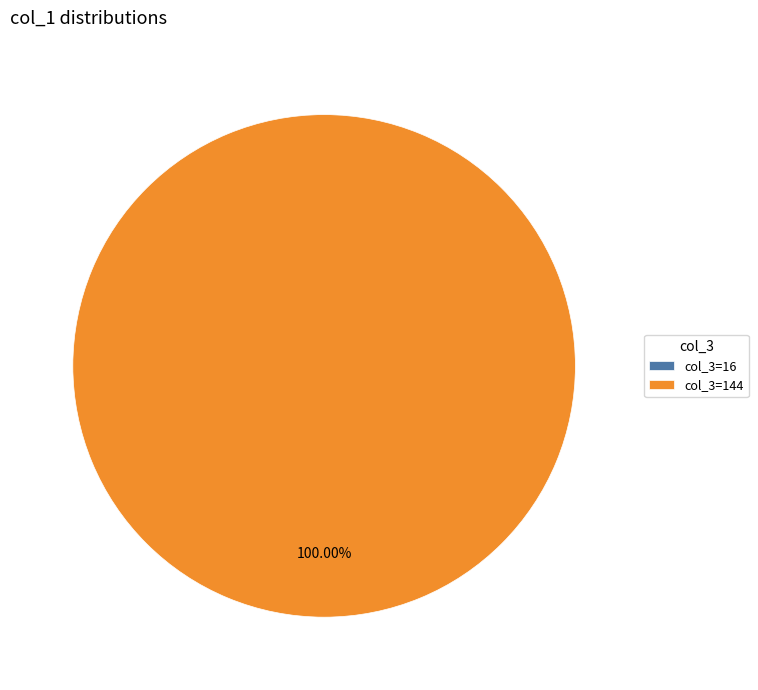

What is the majority slice?

144